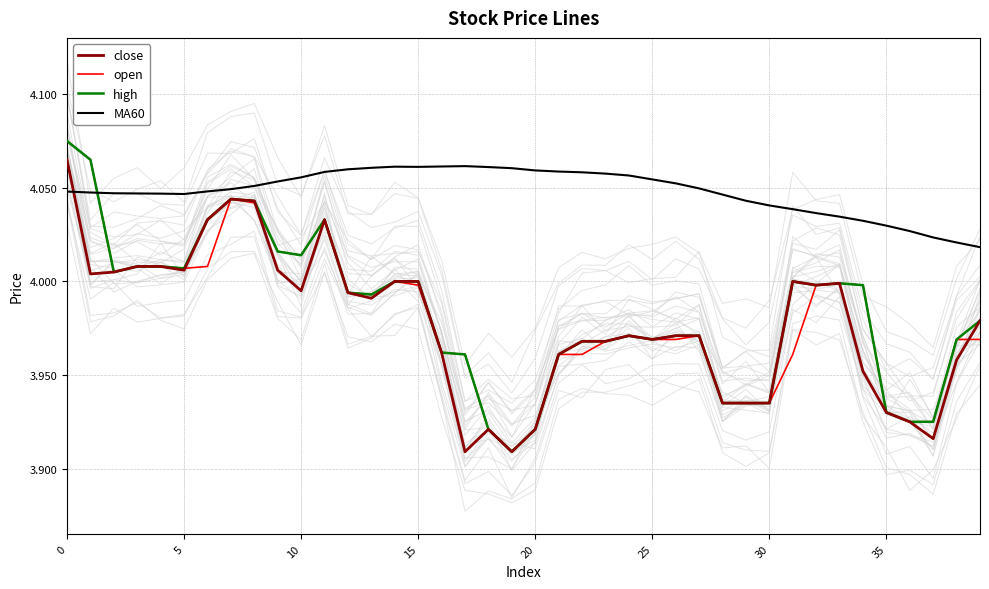

What is the smallest value displayed?

3.9